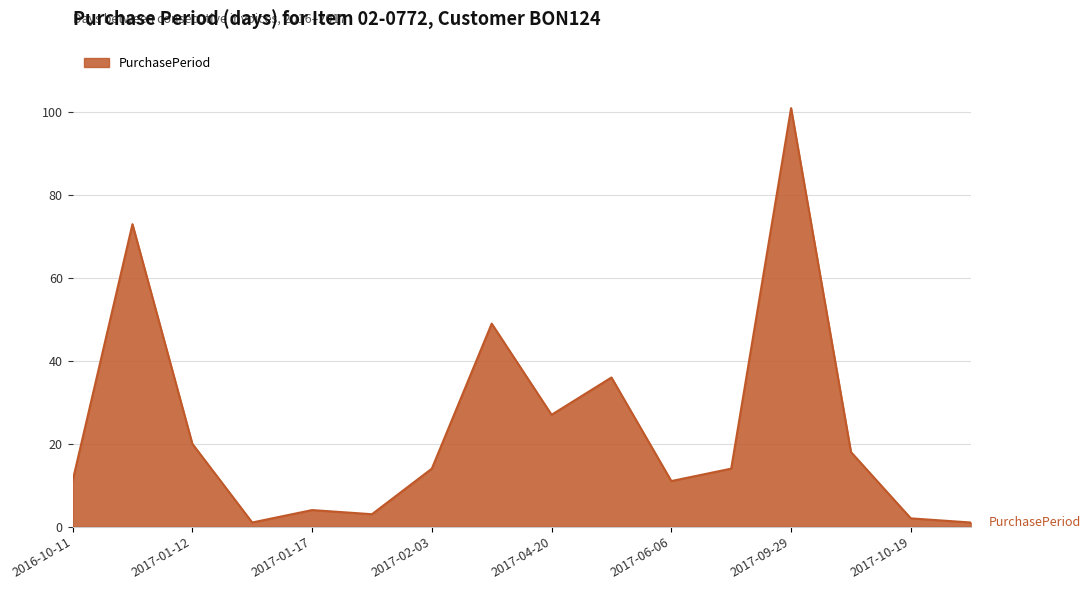

What is the difference between the maximum and minimum values?

100